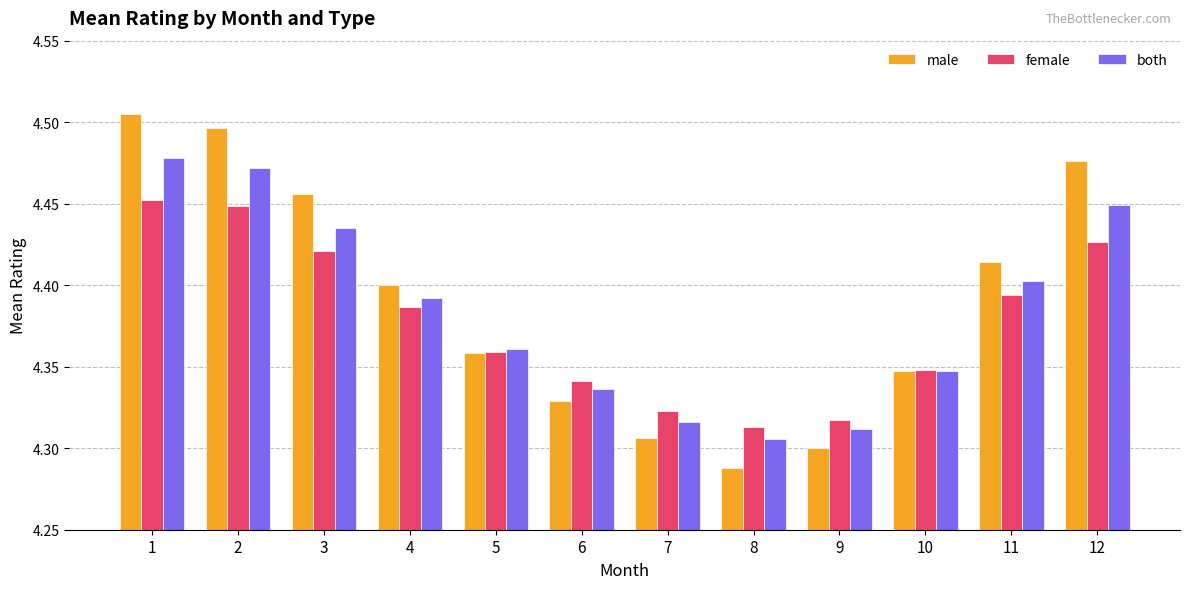

Count the number of data series in this chart.

3